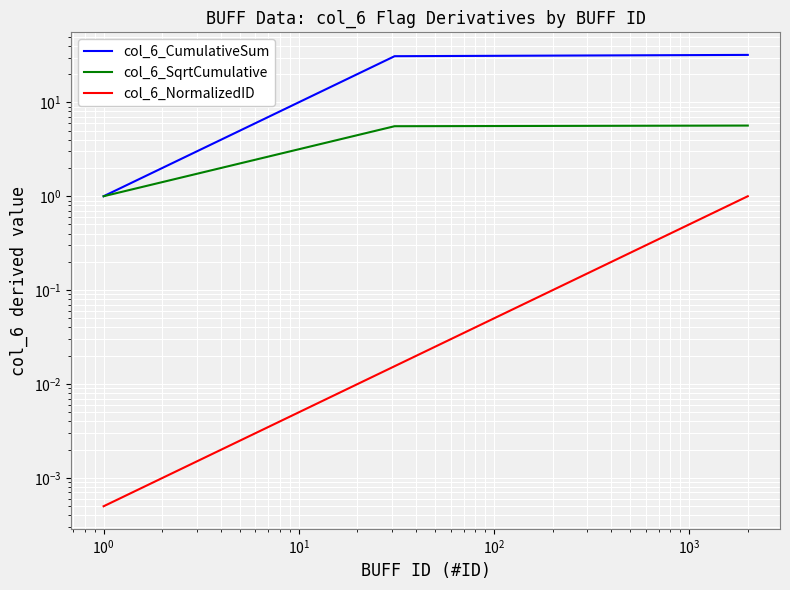

What is the value of the col_6_SqrtCumulative point at the 23rd from the left?

4.8